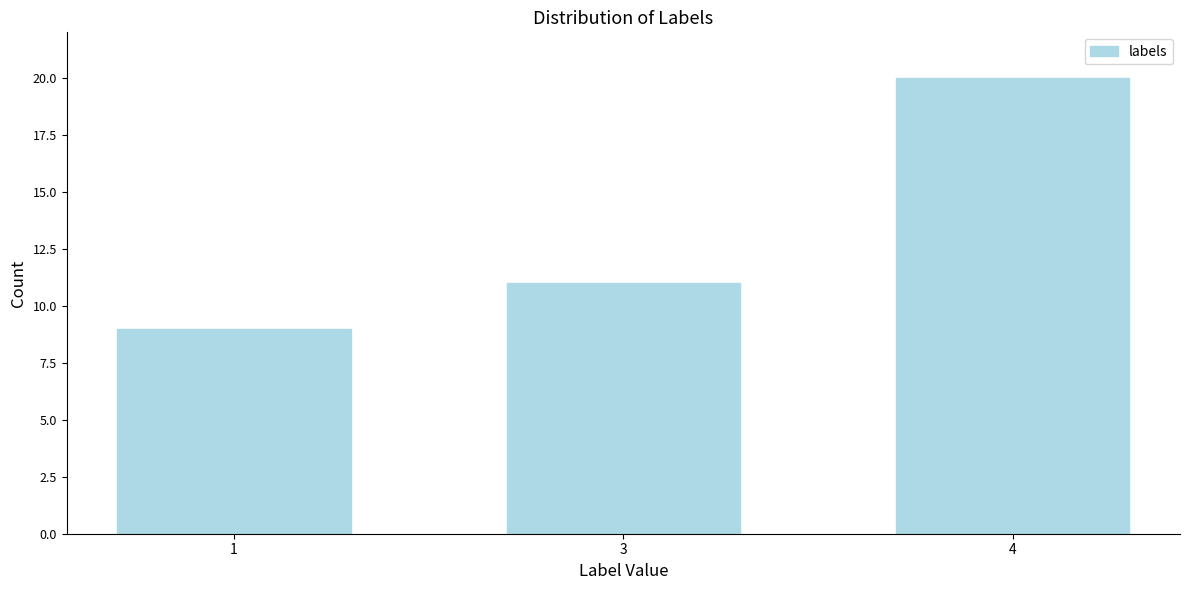

Reading right to left, list all the values displayed in this chart.

4=20	3=11	1=9